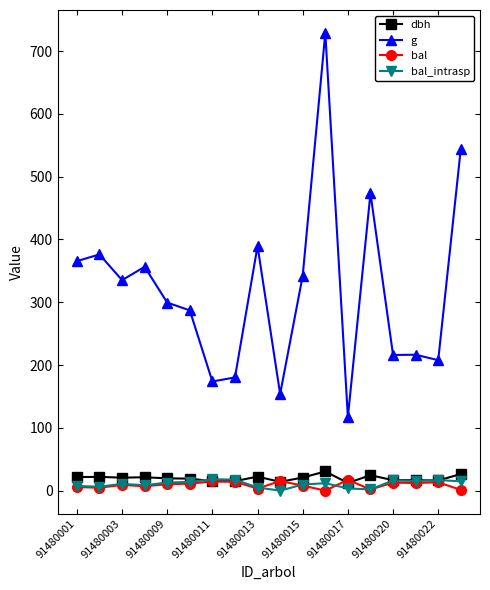

Which series has the largest total across all categories?

g